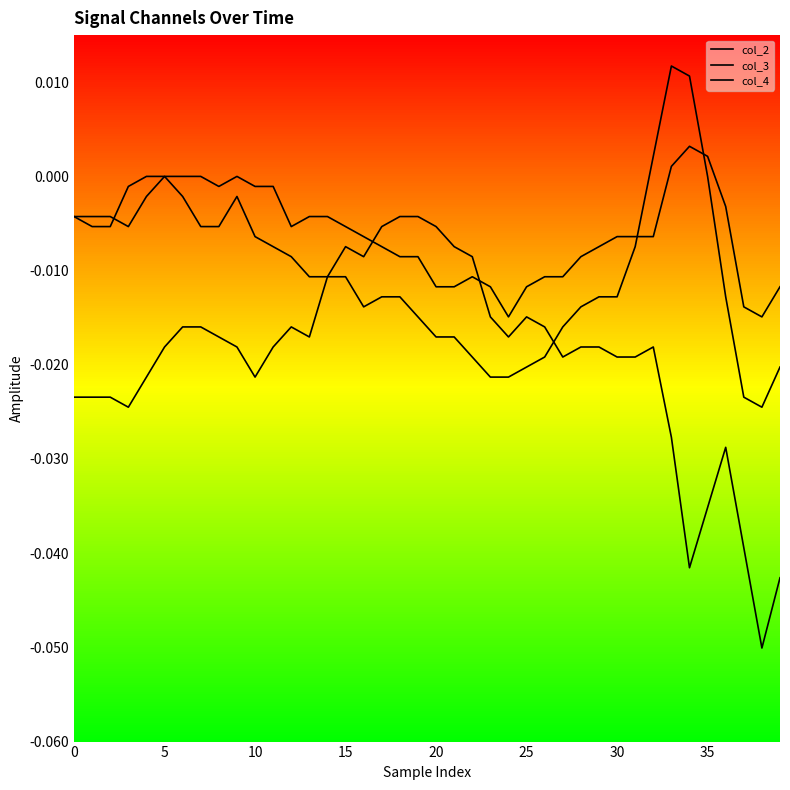

At which label is col_4 closest to 0?

20